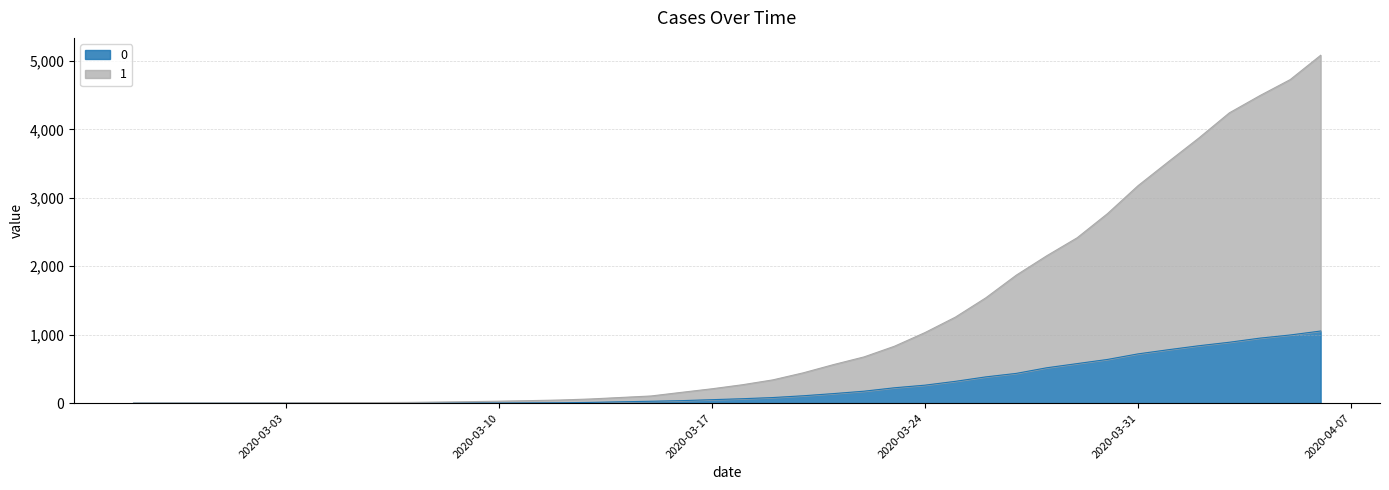

True or false: 1 has more than 1 points higher than both neighbors.

False